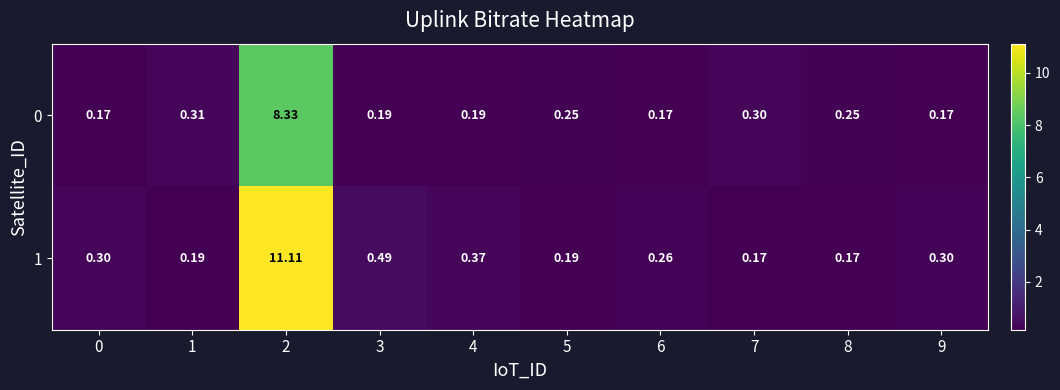

Is the value of 0 at 3 greater than the value of 1 at 7?

Yes